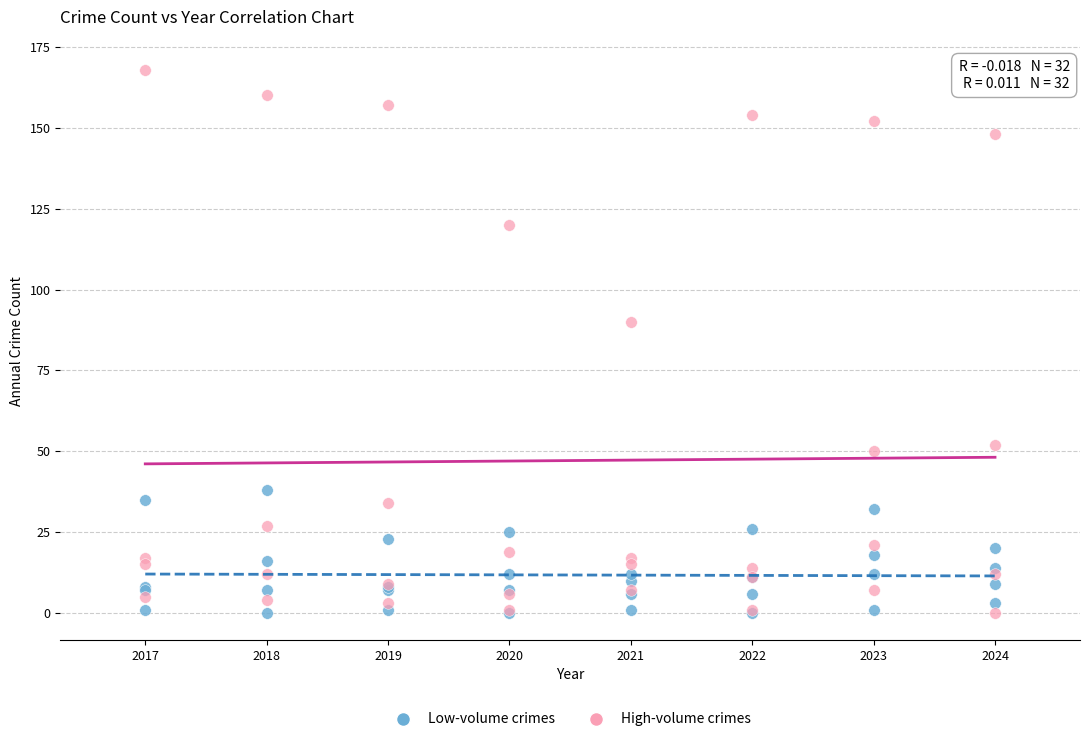

Which series has the largest Y range (max minus min)?

High-volume crimes